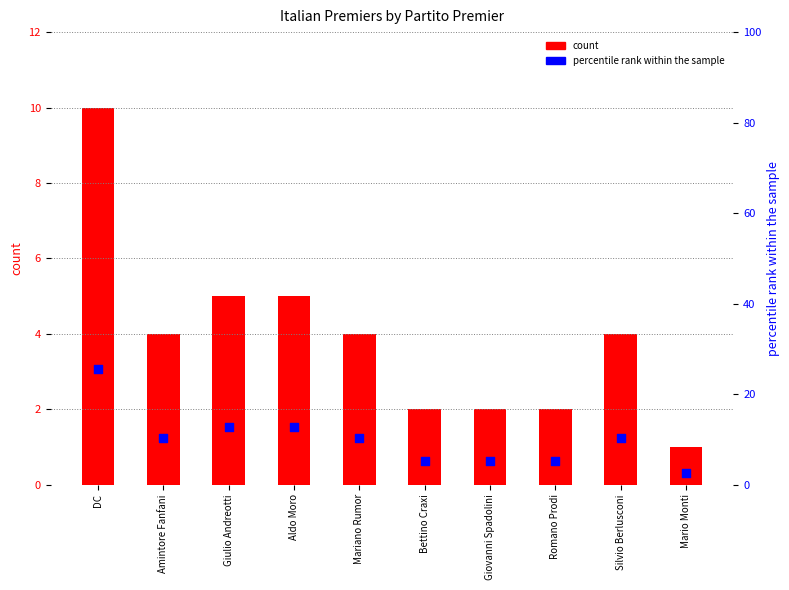

At how many categories does at least one series exceed 14?

1